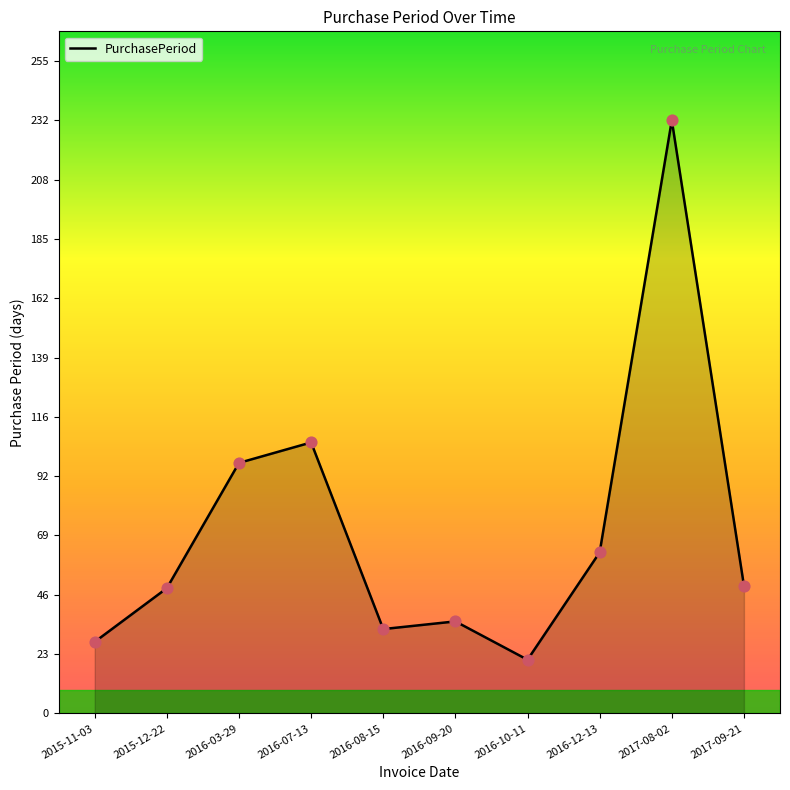

What is the change in value from 2015-11-03 to 2016-10-11?

-7